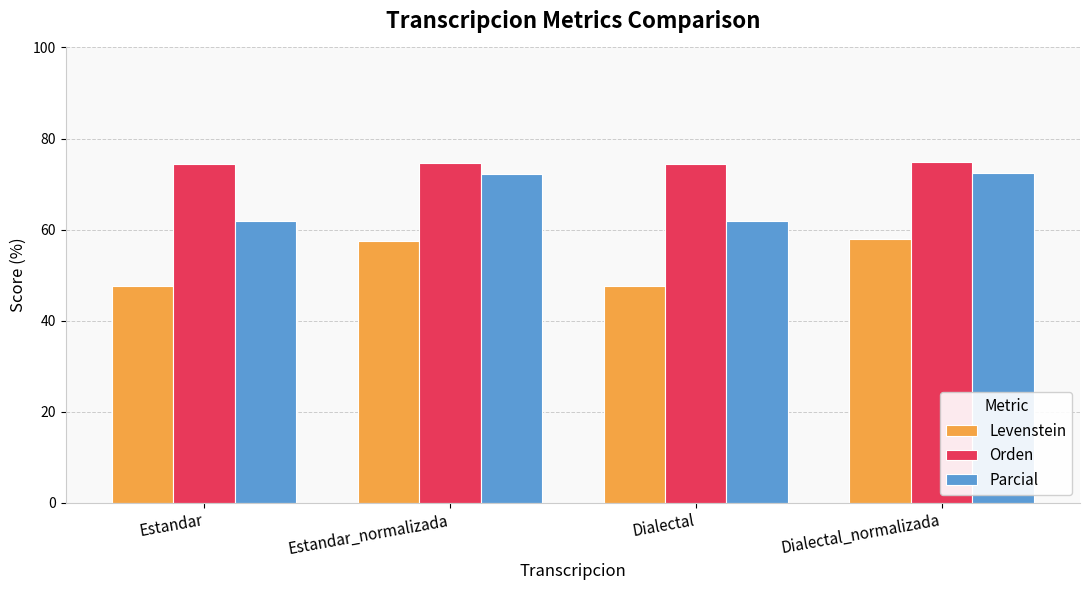

What are all the series names shown in the legend?

Levenstein, Orden, Parcial